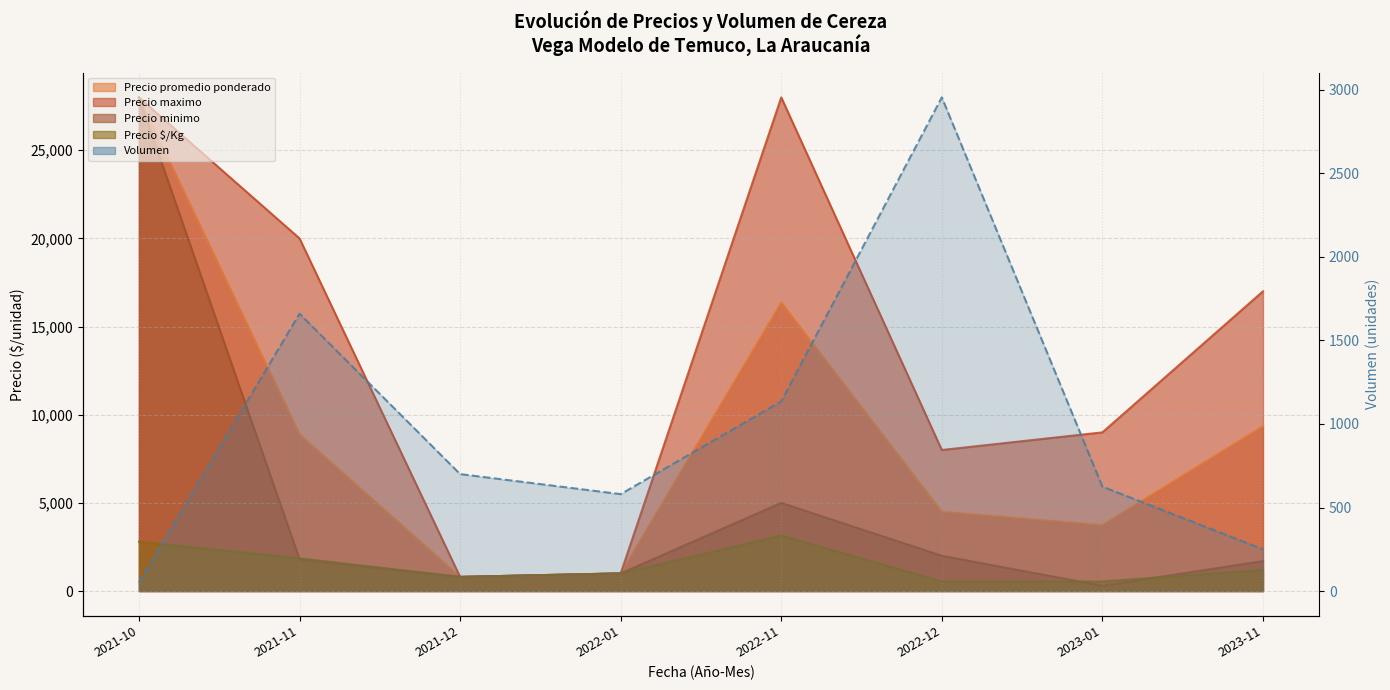

Reading left to right, extract all data points from this chart.

Precio promedio ponderado: 2021-10=28000	2021-11=8882	2021-12=800	2022-01=1000	2022-11=16364	2022-12=4494	2023-01=3740	2023-11=9350
Precio maximo: 2021-10=28000	2021-11=20000	2021-12=800	2022-01=1000	2022-11=28000	2022-12=8000	2023-01=9000	2023-11=17000
Precio minimo: 2021-10=28000	2021-11=1800	2021-12=800	2022-01=1000	2022-11=5000	2022-12=2000	2023-01=300	2023-11=1700
Precio $/Kg: 2021-10=2800	2021-11=1857	2021-12=800	2022-01=1000	2022-11=3150	2022-12=549	2023-01=540	2023-11=1200
Volumen: 2021-10=50	2021-11=1660	2021-12=700	2022-01=580	2022-11=1135	2022-12=2955	2023-01=625	2023-11=250